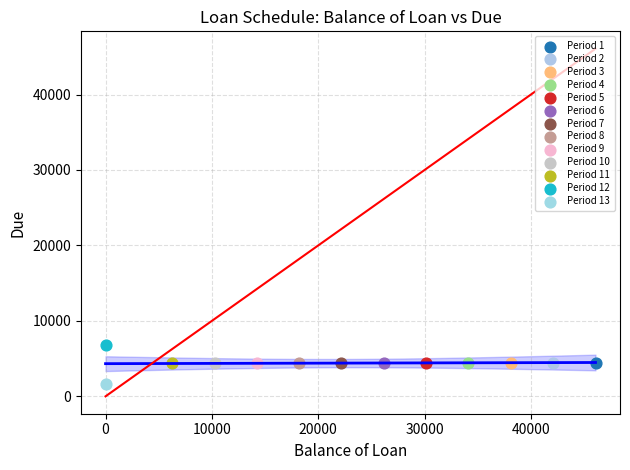

What are all the series names shown in the legend?

Period 1, Period 2, Period 3, Period 4, Period 5, Period 6, Period 7, Period 8, Period 9, Period 10, Period 11, Period 12, Period 13